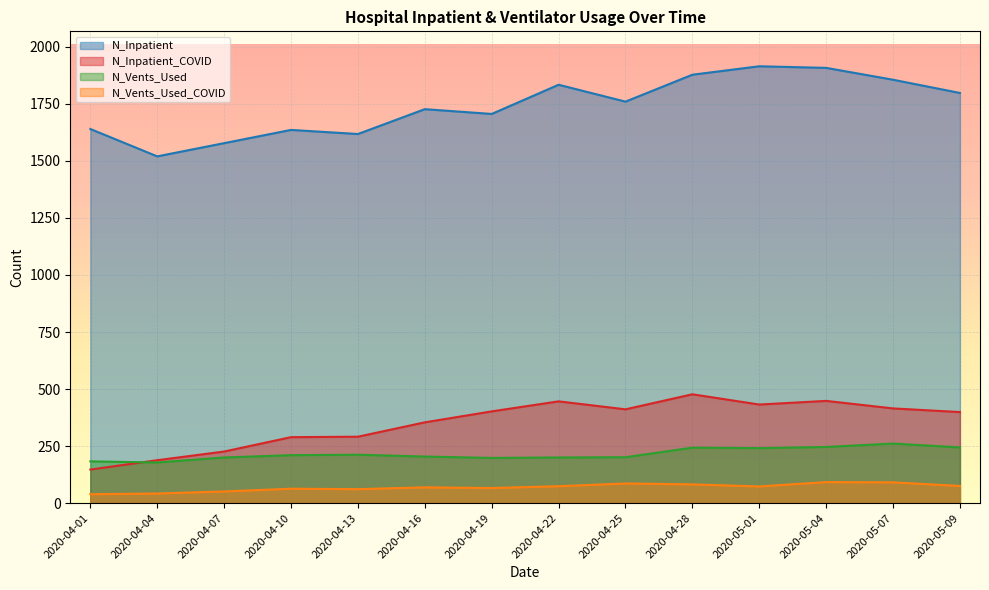

In N_Vents_Used, how many points are lower than both neighbors (excluding endpoints)?

3